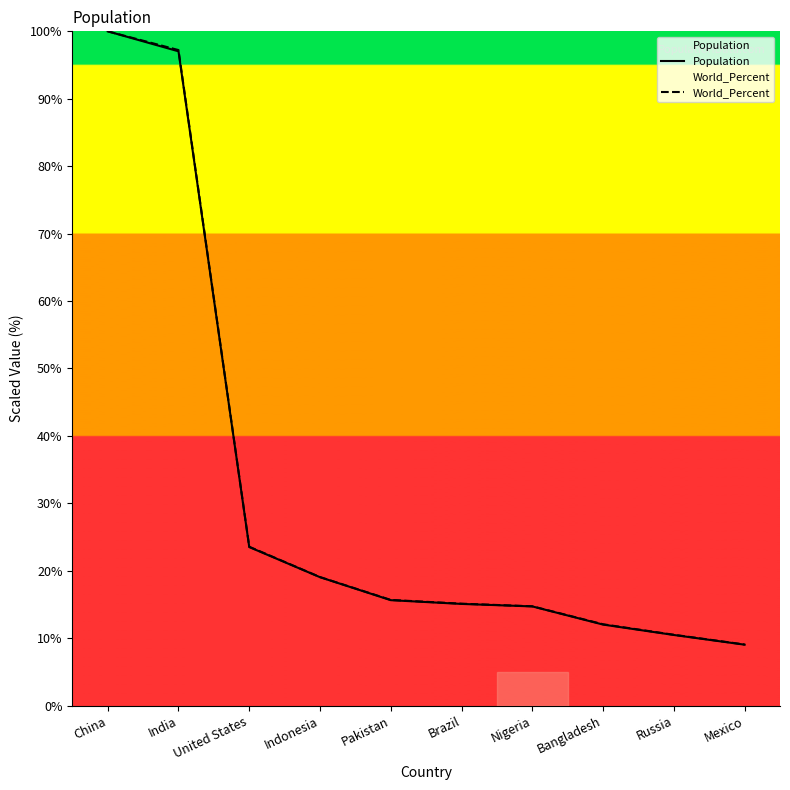

Which series has the largest range (max minus min)?

Population